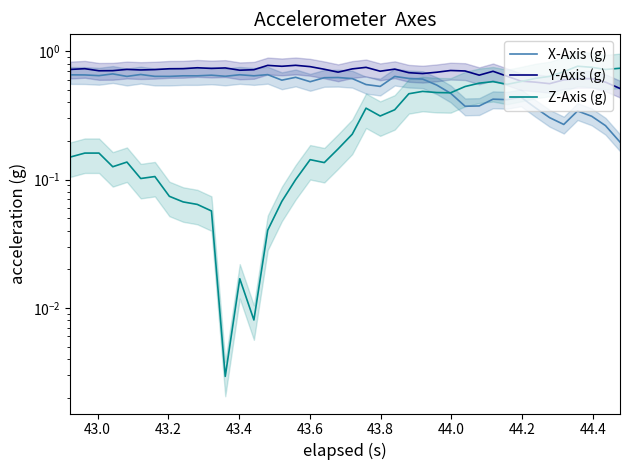

In X-Axis (g), how many points are lower than both neighbors (excluding endpoints)?

12